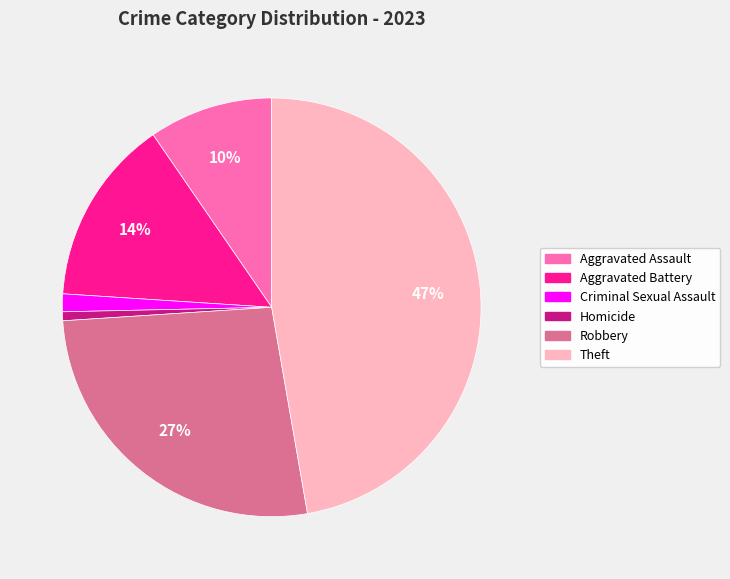

To the nearest percent, what is the combined percentage of Criminal Sexual Assault and Aggravated Assault?

11%